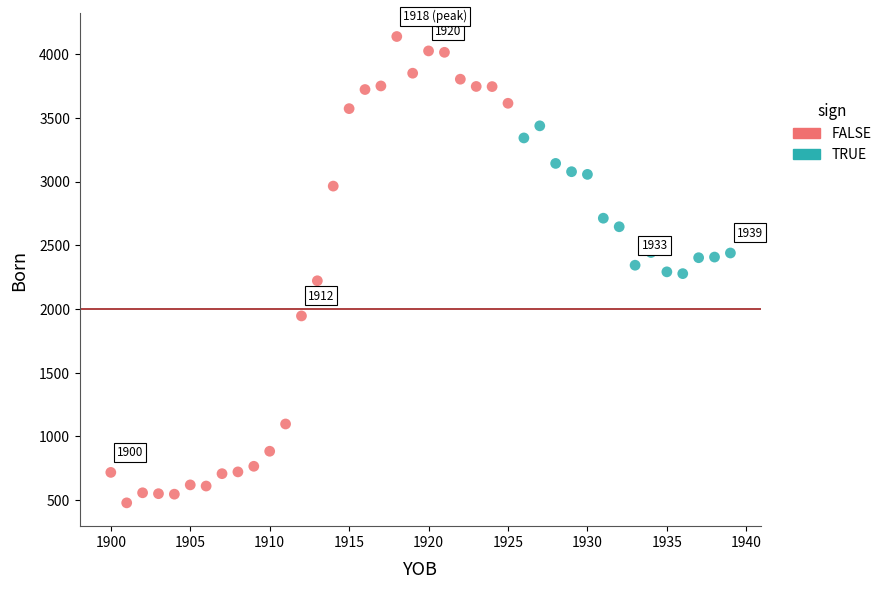

Which series contains the highest Y value?

FALSE